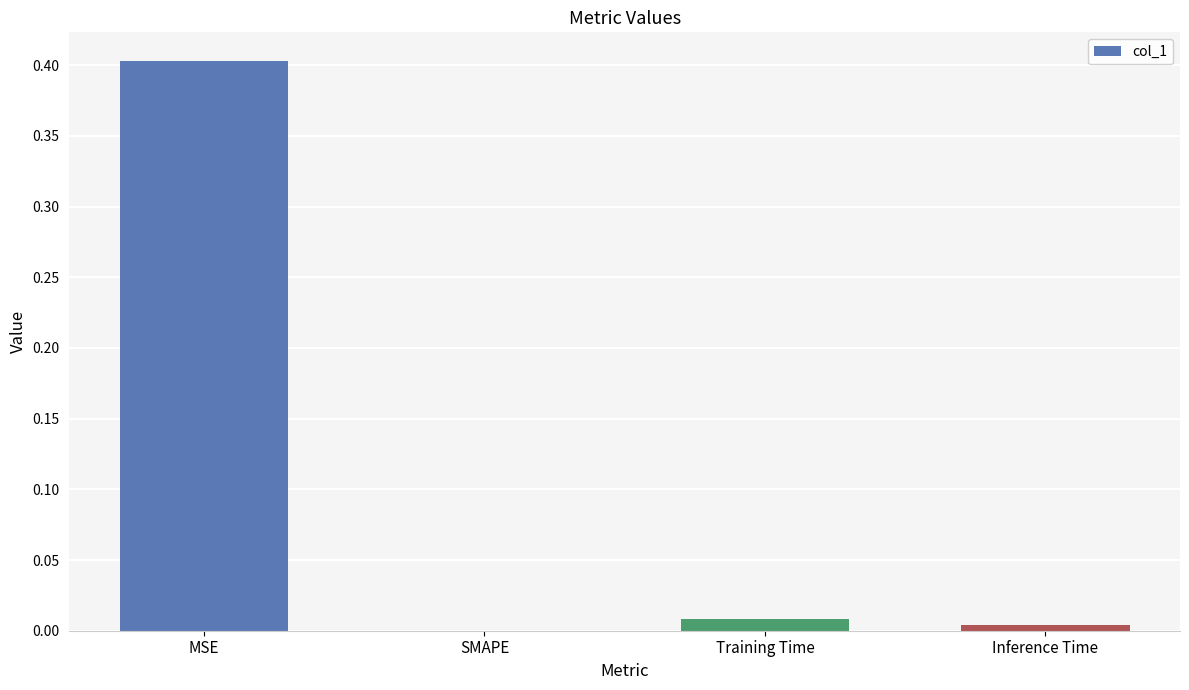

What is the sum of the values at MSE and Training Time?

0.4